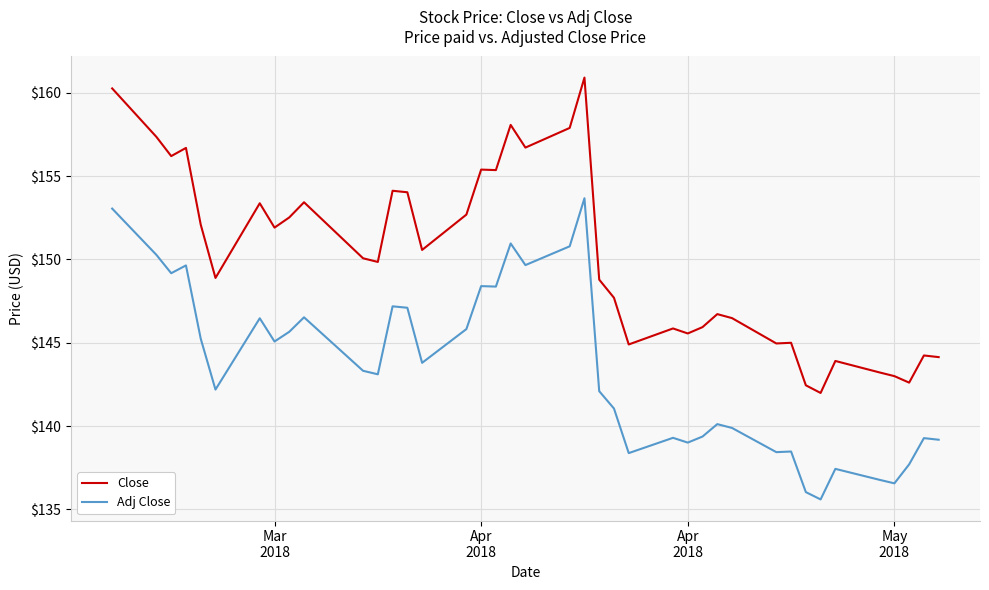

True or false: Adj Close and Close cross at least once.

False